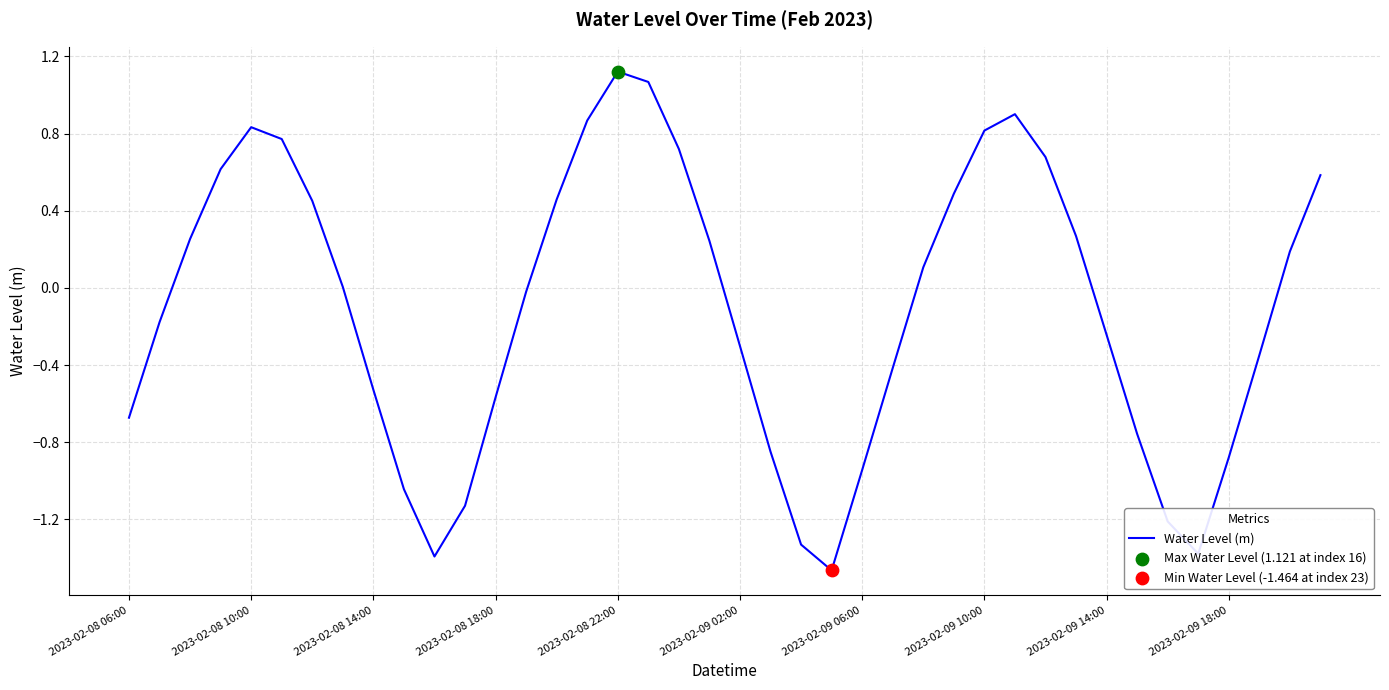

What is the difference between the maximum and minimum values?

2.6